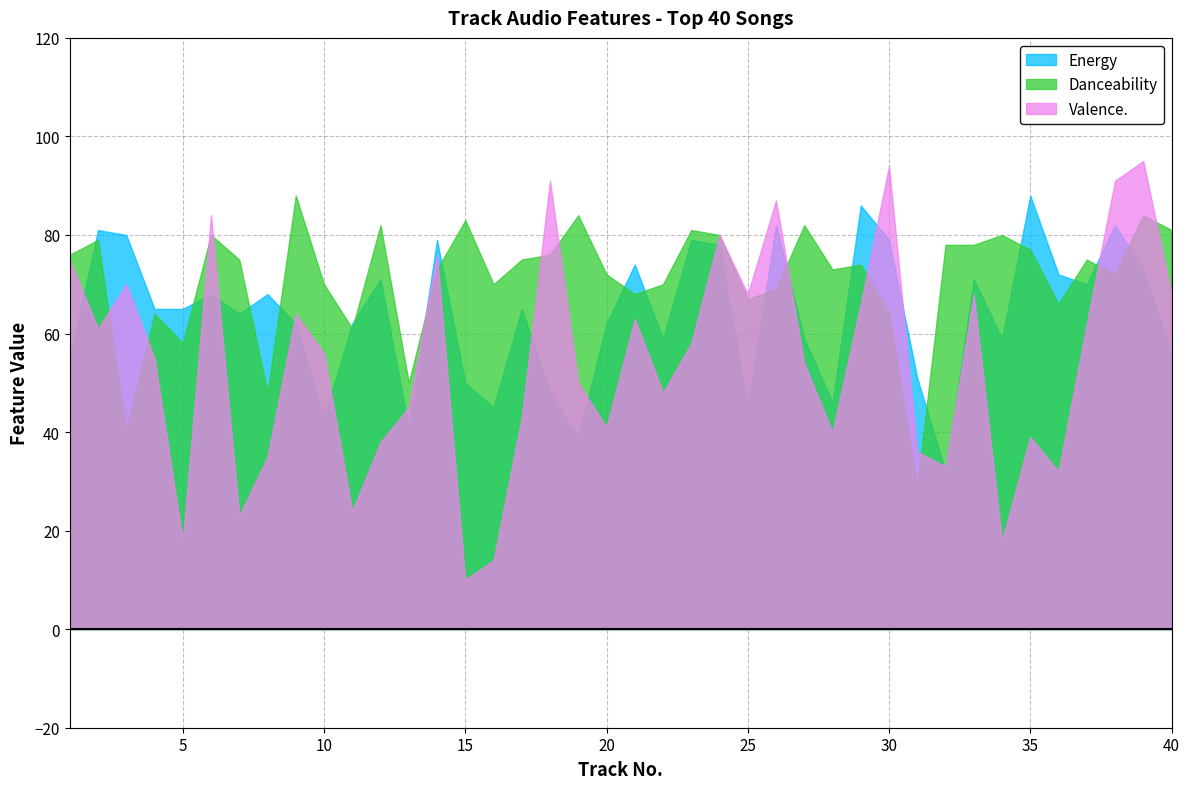

Rank the series by their maximum value, from lowest to highest.

Energy, Danceability, Valence.